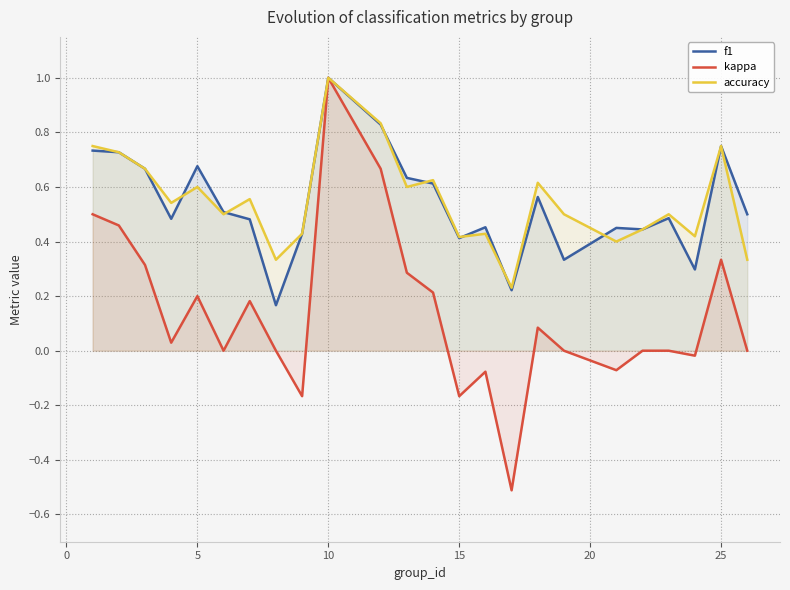

Reading left to right, what are all the values shown in this chart?

f1: 0.7	0.7	0.7	0.5	0.7	0.5	0.5	0.2	0.4	1.0	0.8	0.6	0.6	0.4	0.5	0.2	0.6	0.3	0.5	0.4	0.5	0.3	0.8	0.5
kappa: 0.5	0.5	0.3	0.0	0.2	0.0	0.2	0.0	-0.2	1.0	0.7	0.3	0.2	-0.2	-0.1	-0.5	0.1	0.0	-0.1	0.0	0.0	-0.0	0.3	0.0
accuracy: 0.8	0.7	0.7	0.5	0.6	0.5	0.6	0.3	0.4	1.0	0.8	0.6	0.6	0.4	0.4	0.2	0.6	0.5	0.4	0.4	0.5	0.4	0.8	0.3